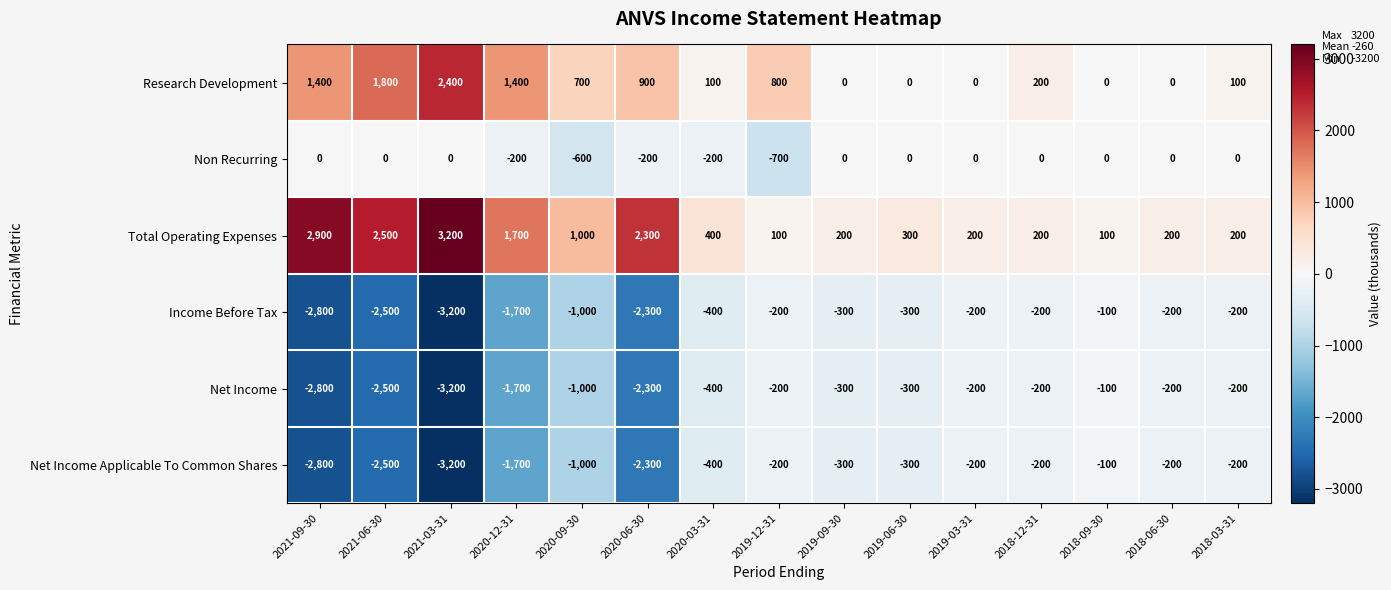

What is the difference between the maximum and minimum values in the Income Before Tax series?

3100